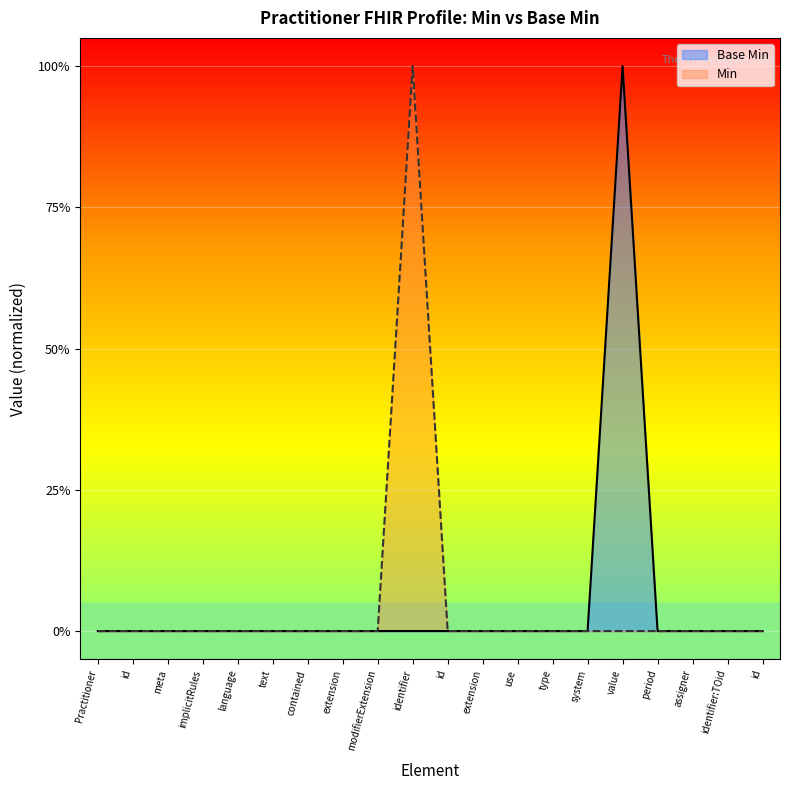

Reading right to left, list all the values displayed in this chart.

Base Min: id=0	identifier:TOid=0	assigner=0	period=0	value=1	system=0	type=0	use=0	extension=0	id=0	identifier=0	modifierExtension=0	extension=0	contained=0	text=0	language=0	implicitRules=0	meta=0	id=0	Practitioner=0
Min: id=0	identifier:TOid=0	assigner=0	period=0	value=0	system=0	type=0	use=0	extension=0	id=0	identifier=1	modifierExtension=0	extension=0	contained=0	text=0	language=0	implicitRules=0	meta=0	id=0	Practitioner=0